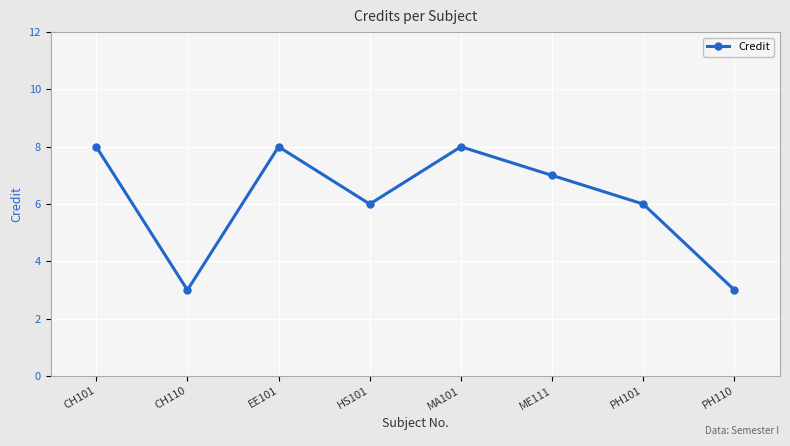

What is the difference between the values at CH101 and PH101?

2